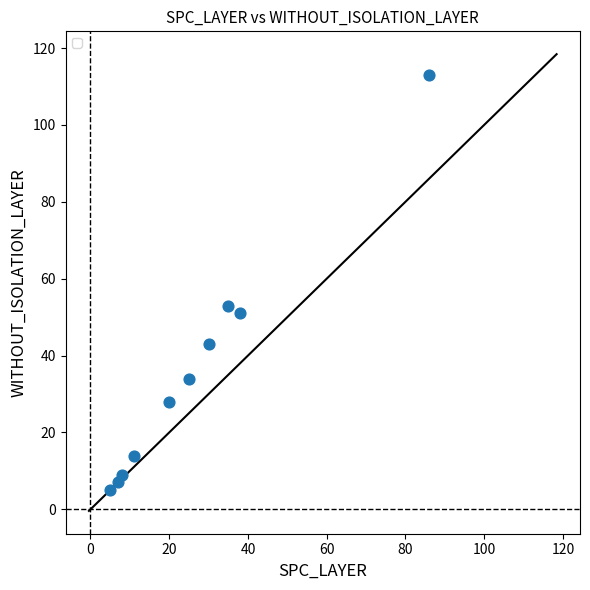

What is the average X value?

26